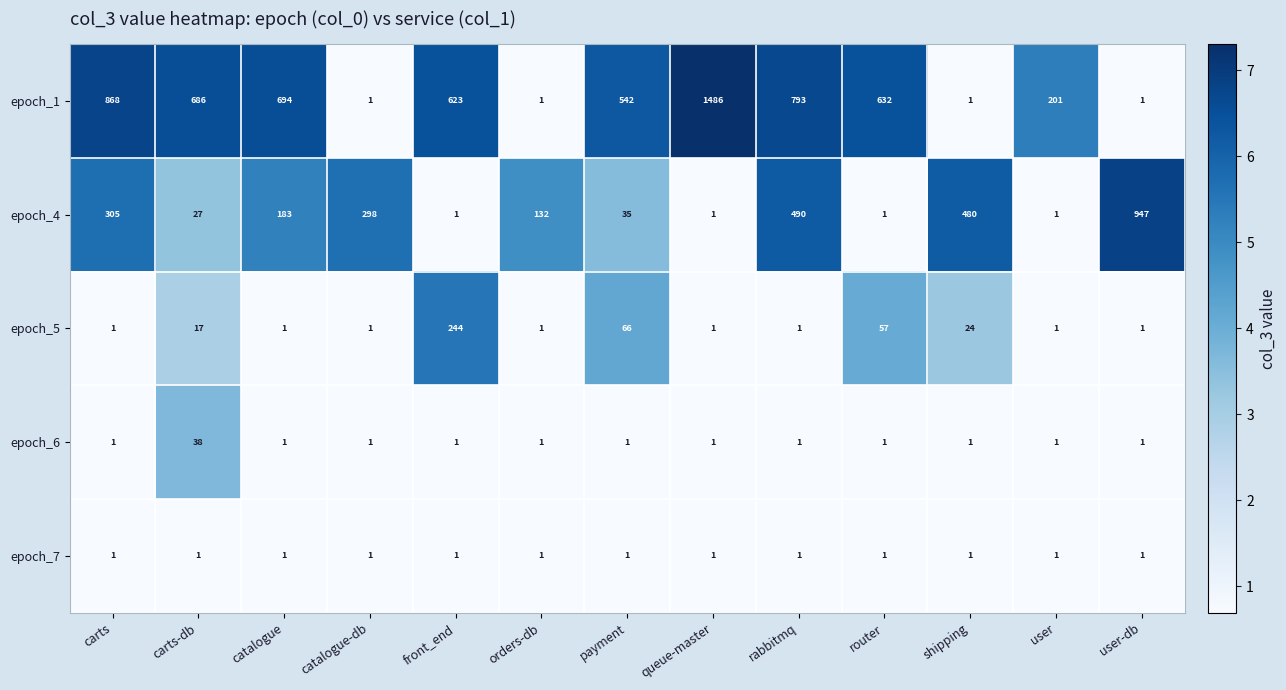

Which series changed the most between orders-db and queue-master?

epoch_1